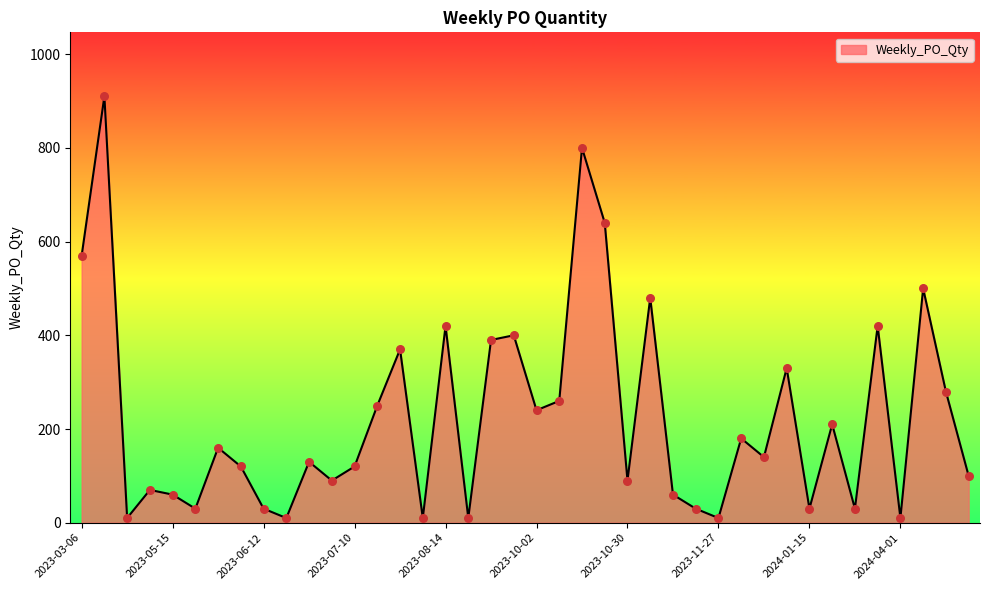

What is the difference between the maximum and minimum values?

900